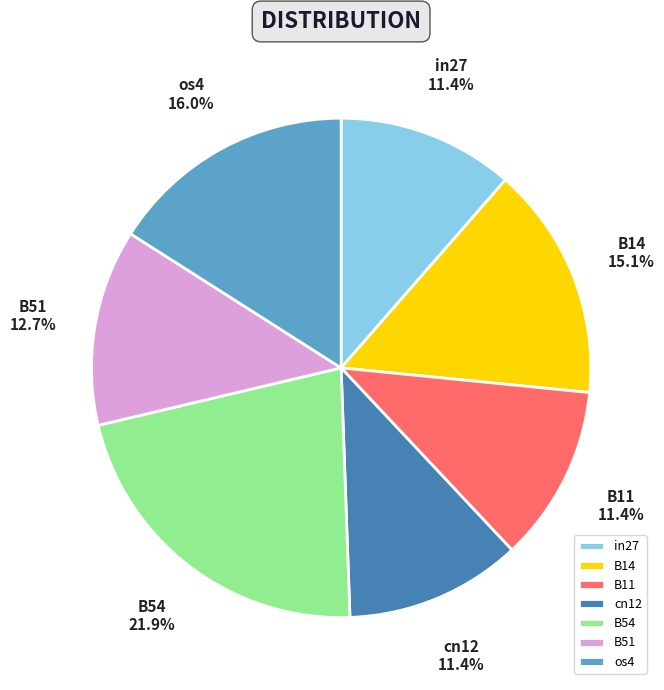

The B51 slice represents 26% of the pie. True or false?

False